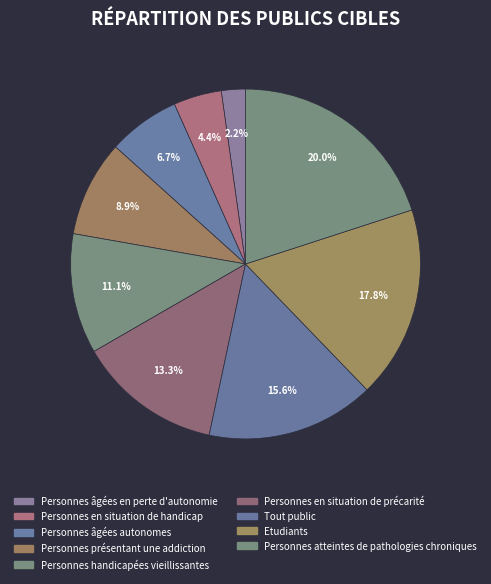

What is the largest slice in the pie chart?

Personnes atteintes de pathologies chroniques